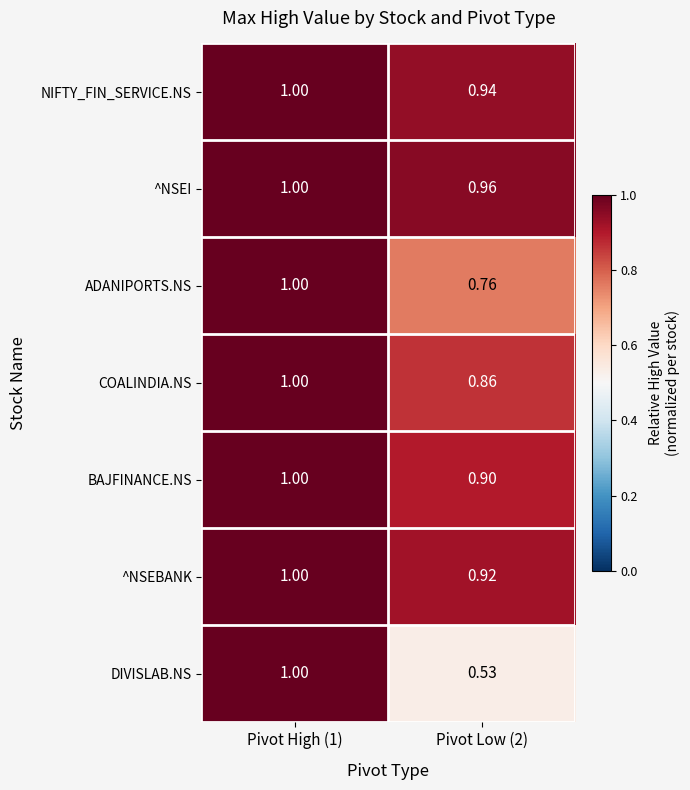

How many values in the BAJFINANCE.NS series are below 1?

1